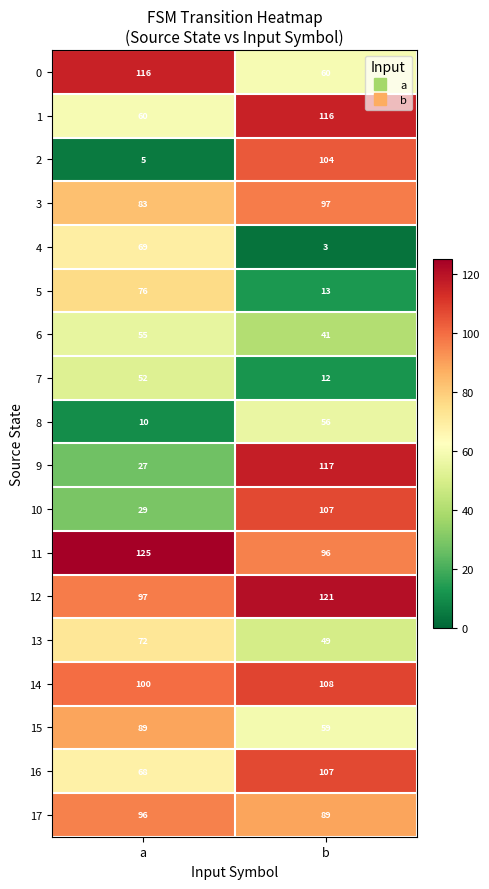

The value of 14 at a is 100. True or false?

True